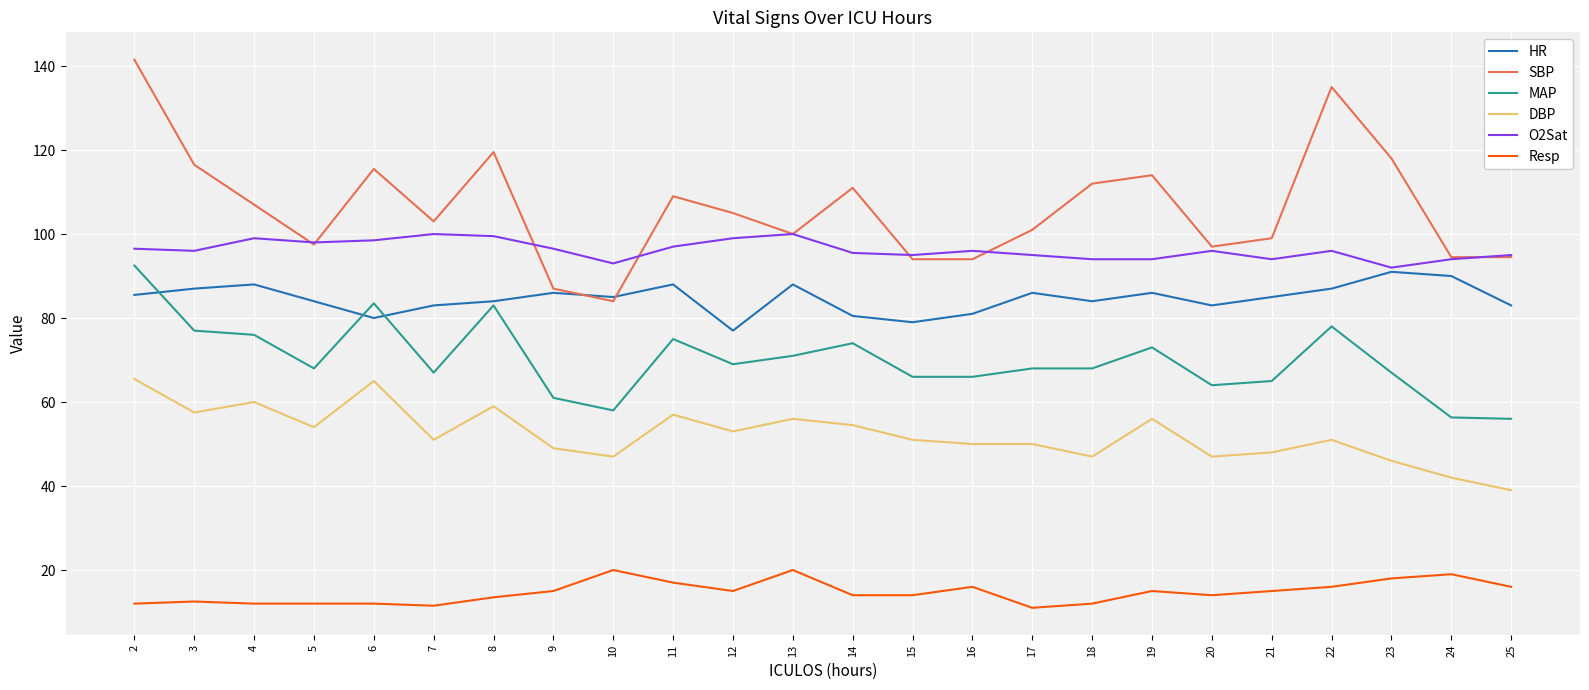

What is the difference between the HR values at 7 and 15?

4.0